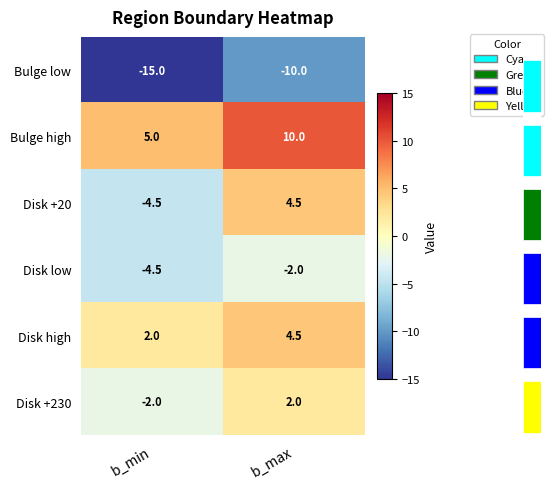

True or false: Bulge low has a value of -15.0 at b_min.

True